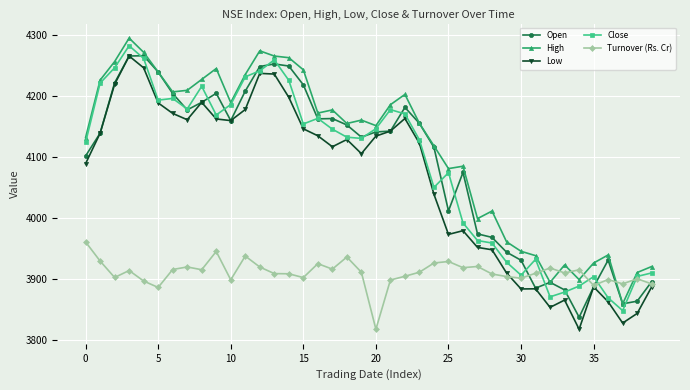

What is the maximum value shown in the chart?

4295.6